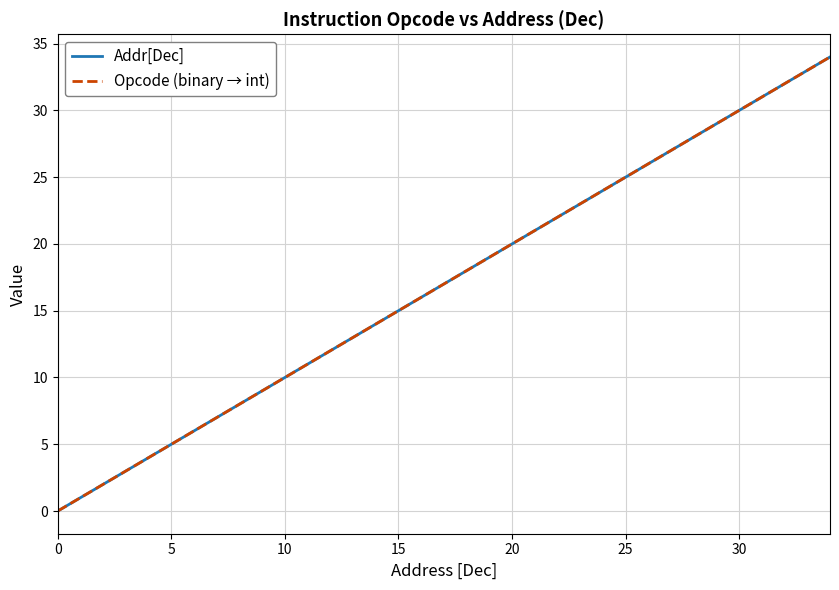

True or false: Opcode (binary → int) has more than 0 interior local peaks.

False